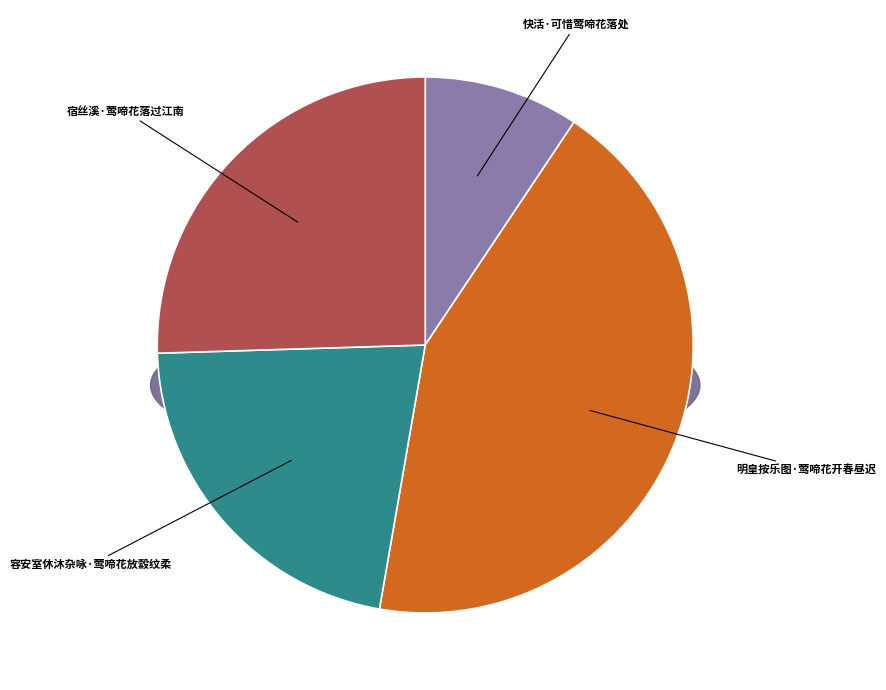

To the nearest percent, what is the combined percentage of 明皇按乐图·莺啼花开春昼迟 and 快活·可惜莺啼花落处?

53%